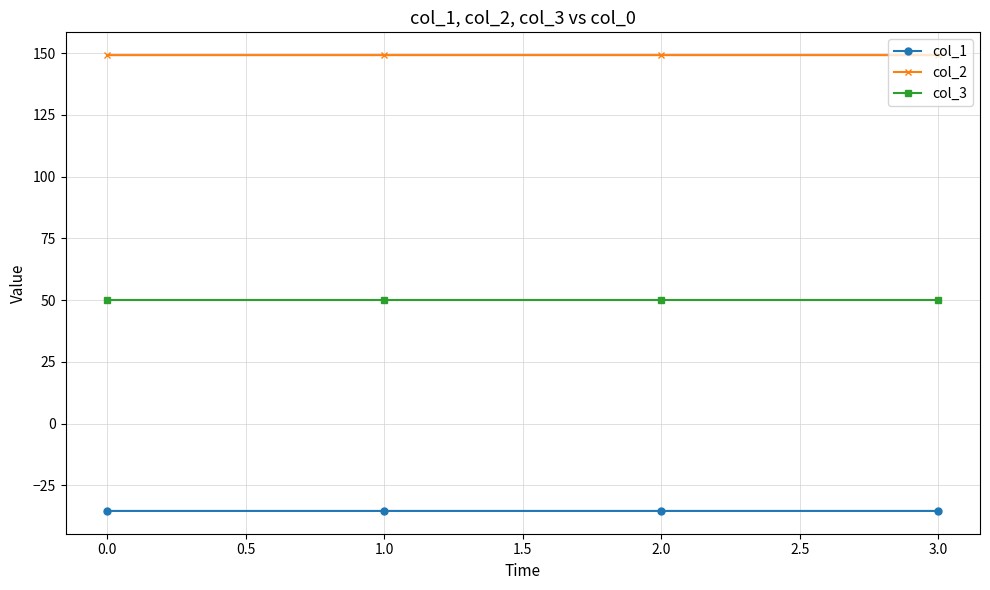

True or false: col_3 has a value of 50.0 at 0.0.

True